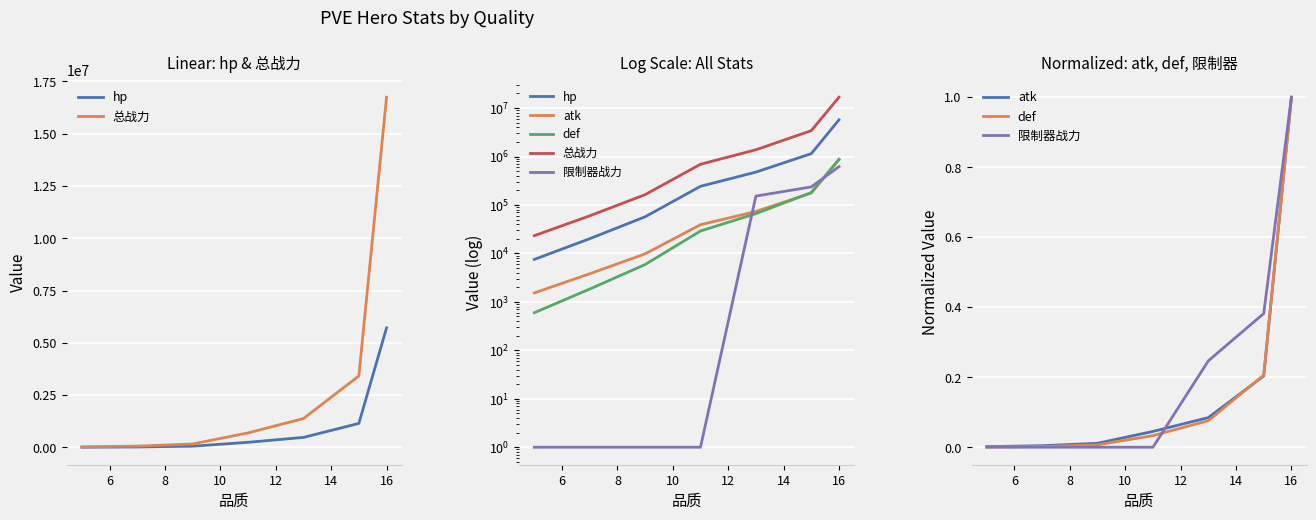

Count the 限制器战力 values in the range 0 to 1.

7